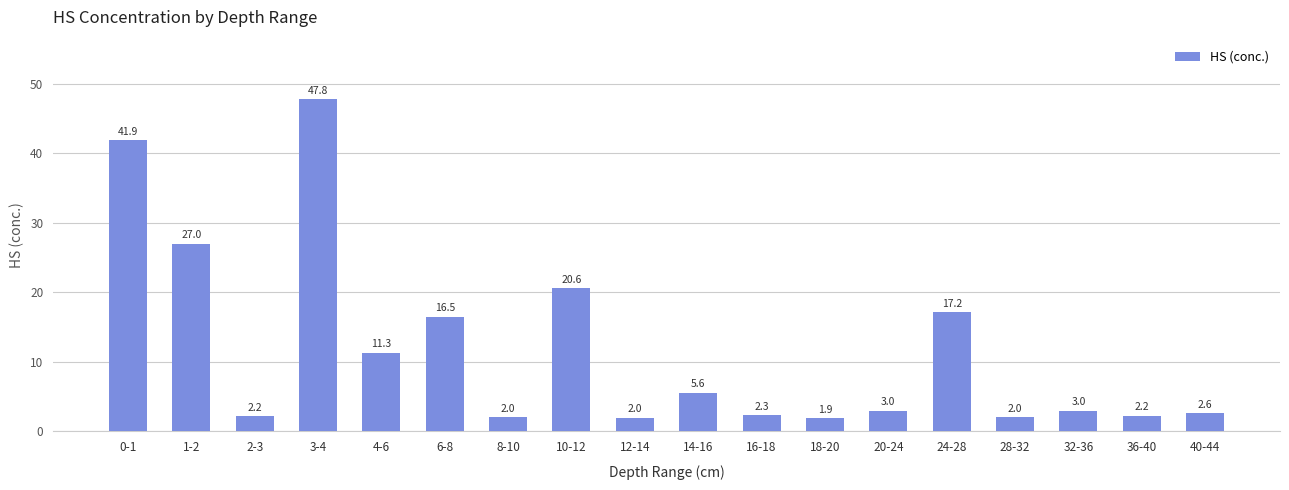

What is the label of the 15th bar from the left?

28-32